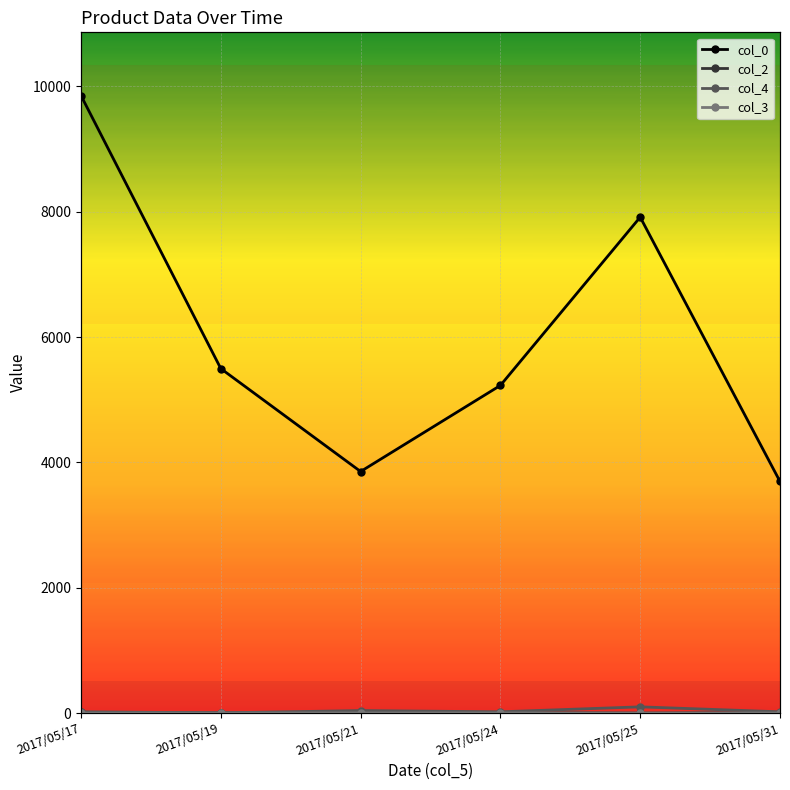

Where is the first local maximum for col_2?

2017/05/24